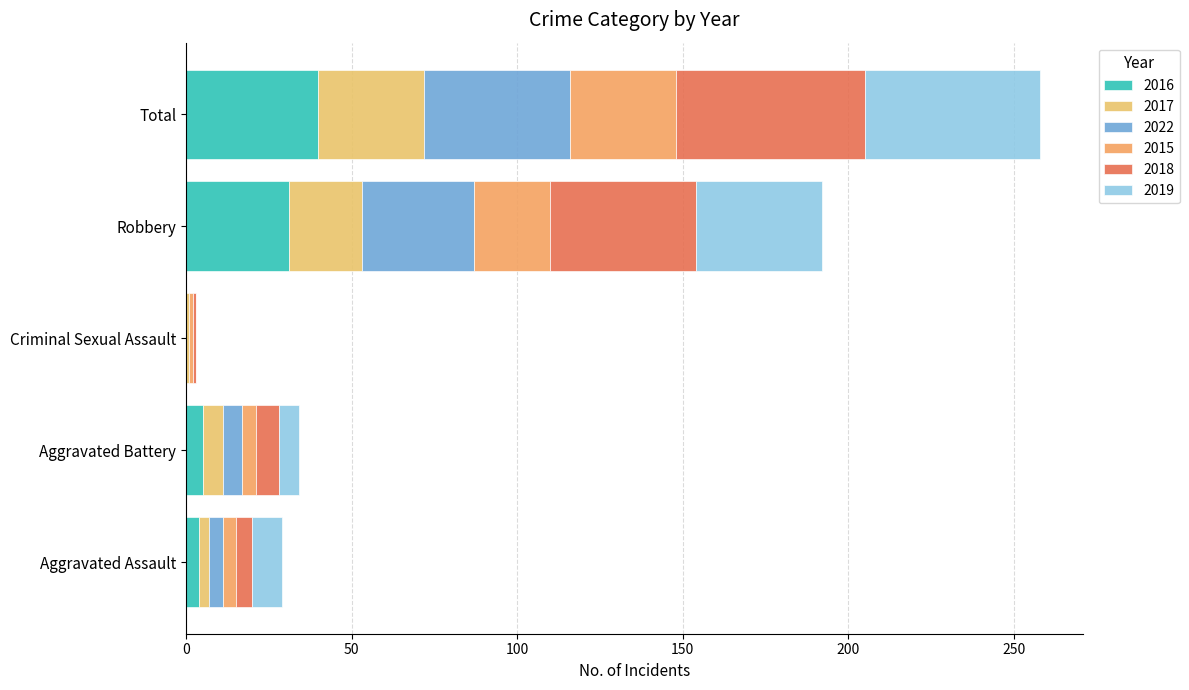

How many categories are shown in the chart?

5